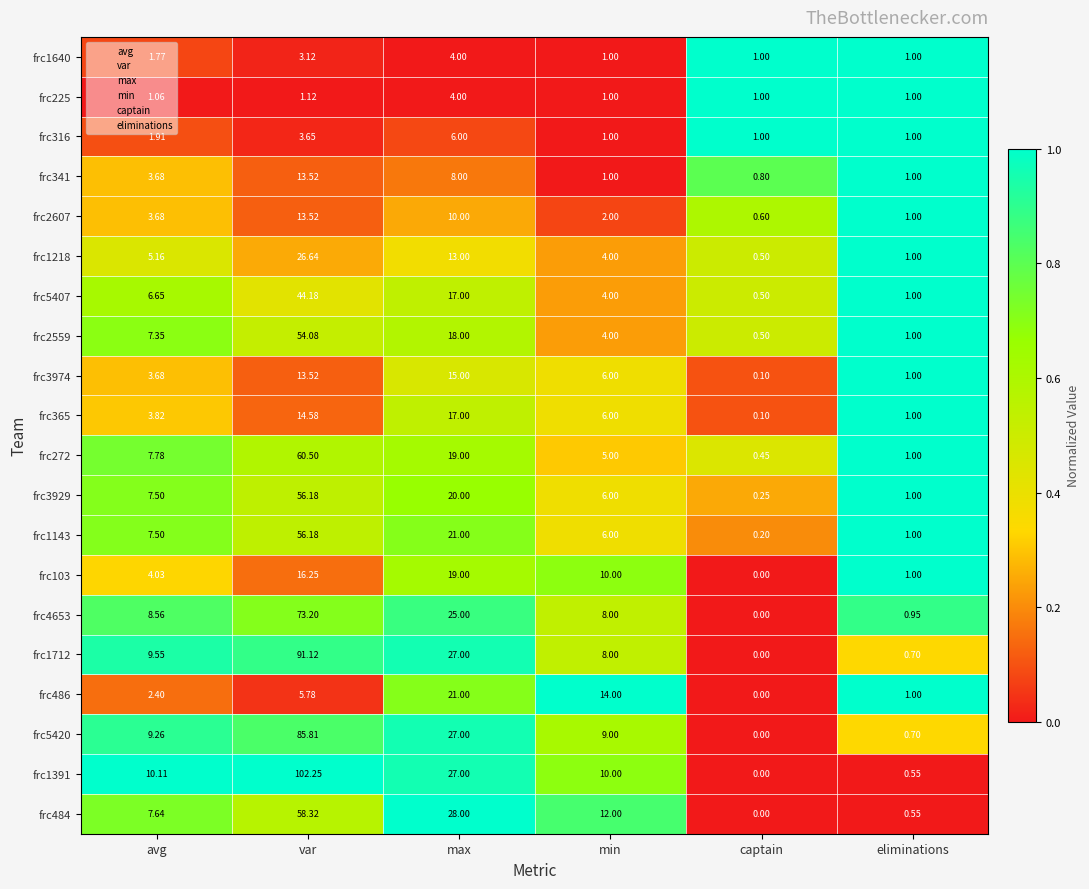

Count the number of data series in this chart.

20